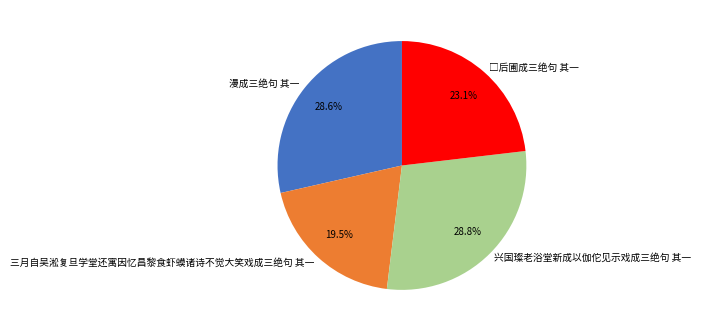

Count the number of slices in the pie.

4